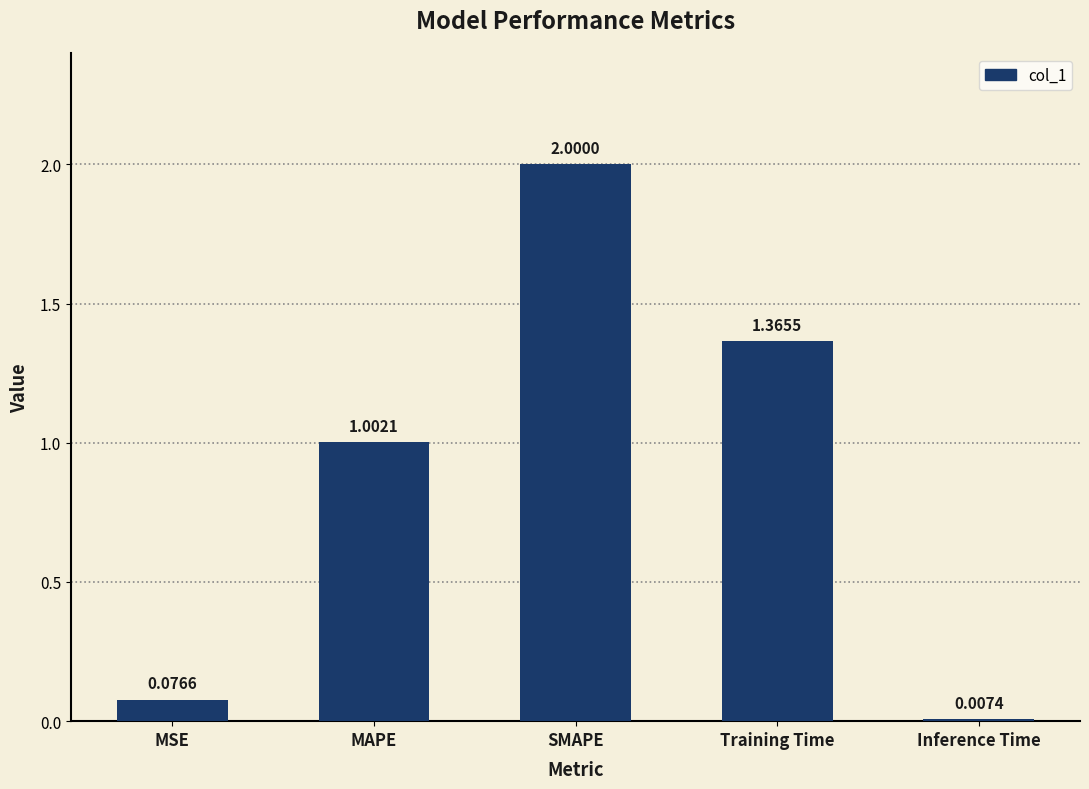

Between MAPE and SMAPE, which is larger?

SMAPE